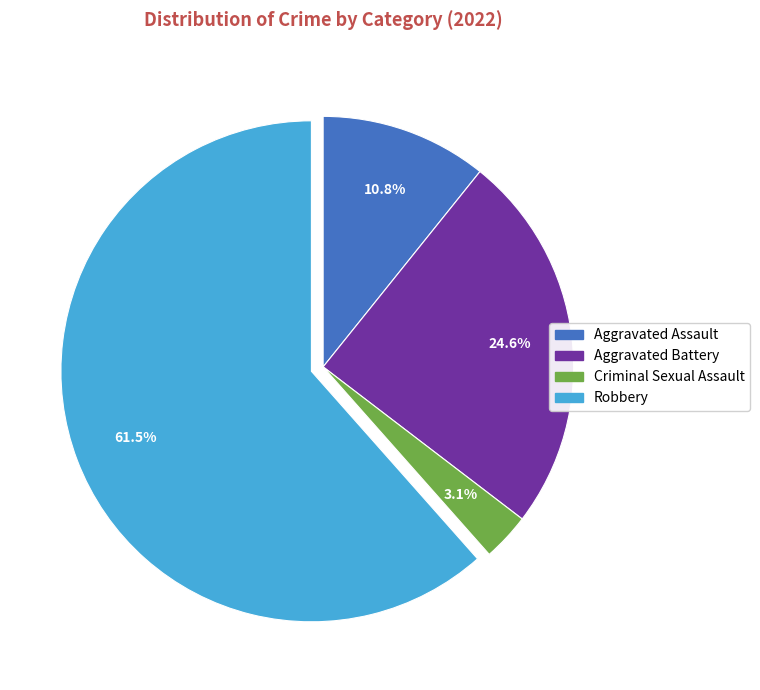

Is there any slice that represents more than half of the pie?

Yes